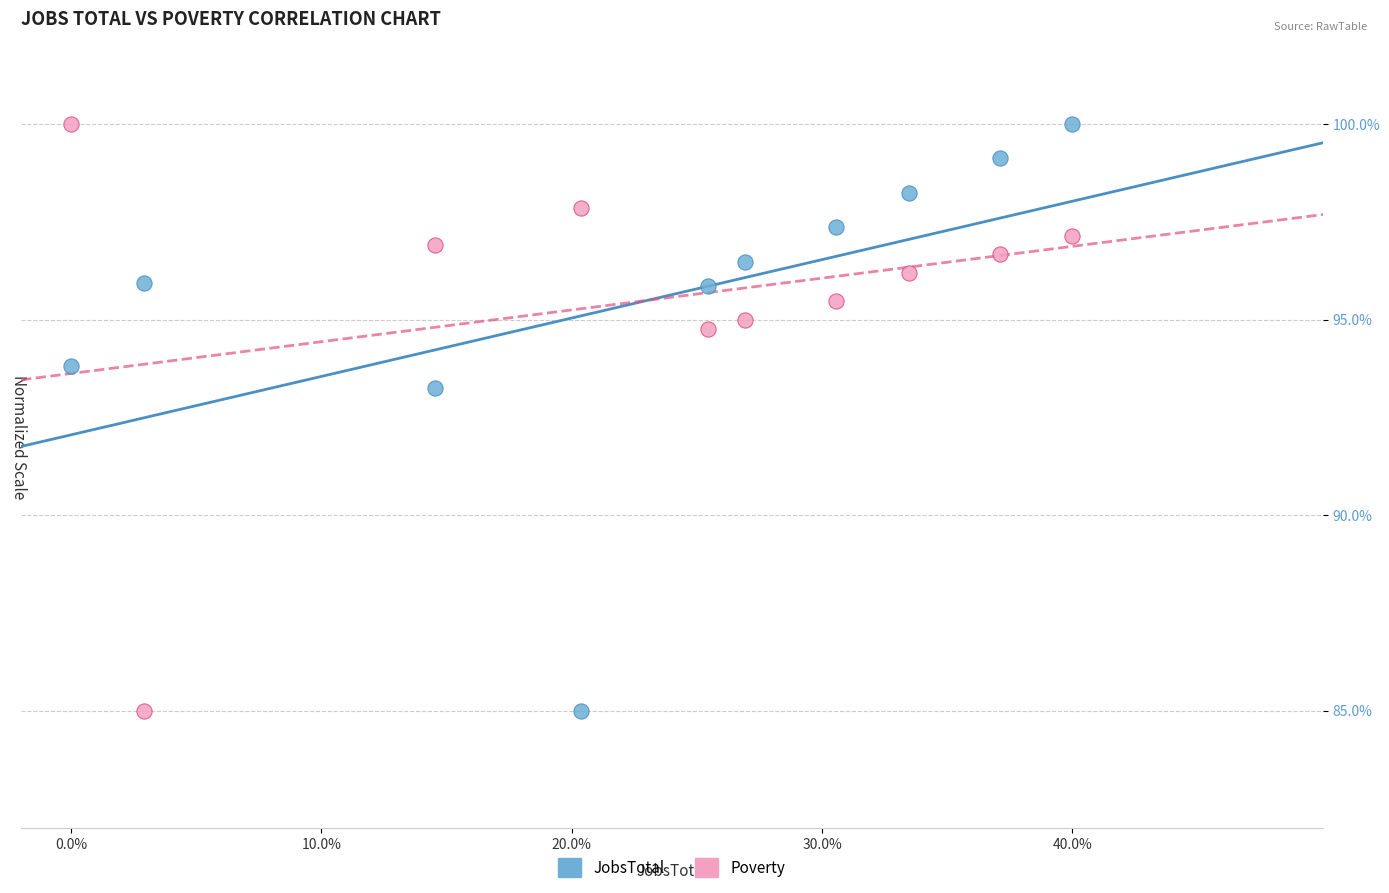

Across all series, what Y value is closest to 92?

93.3